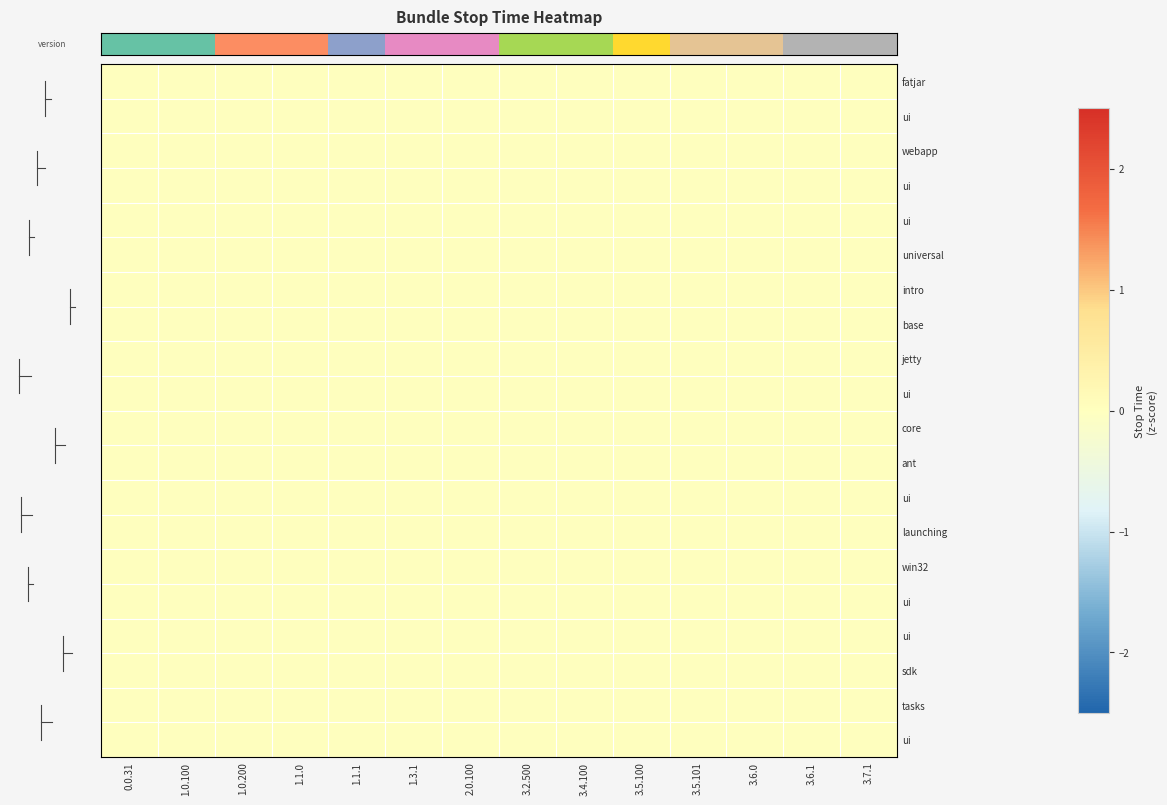

At how many categories does at least one series exceed 6?

7